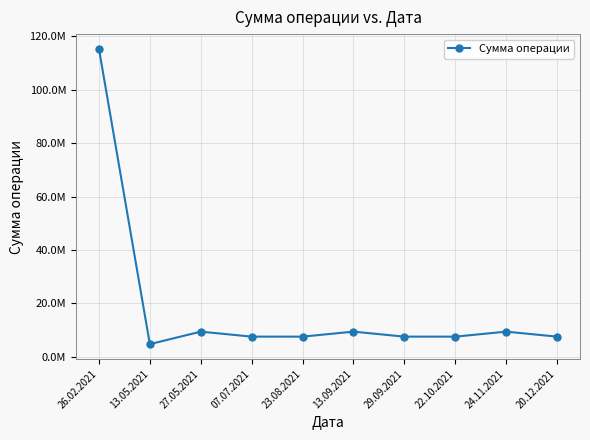

What is the greatest value displayed?

115312500